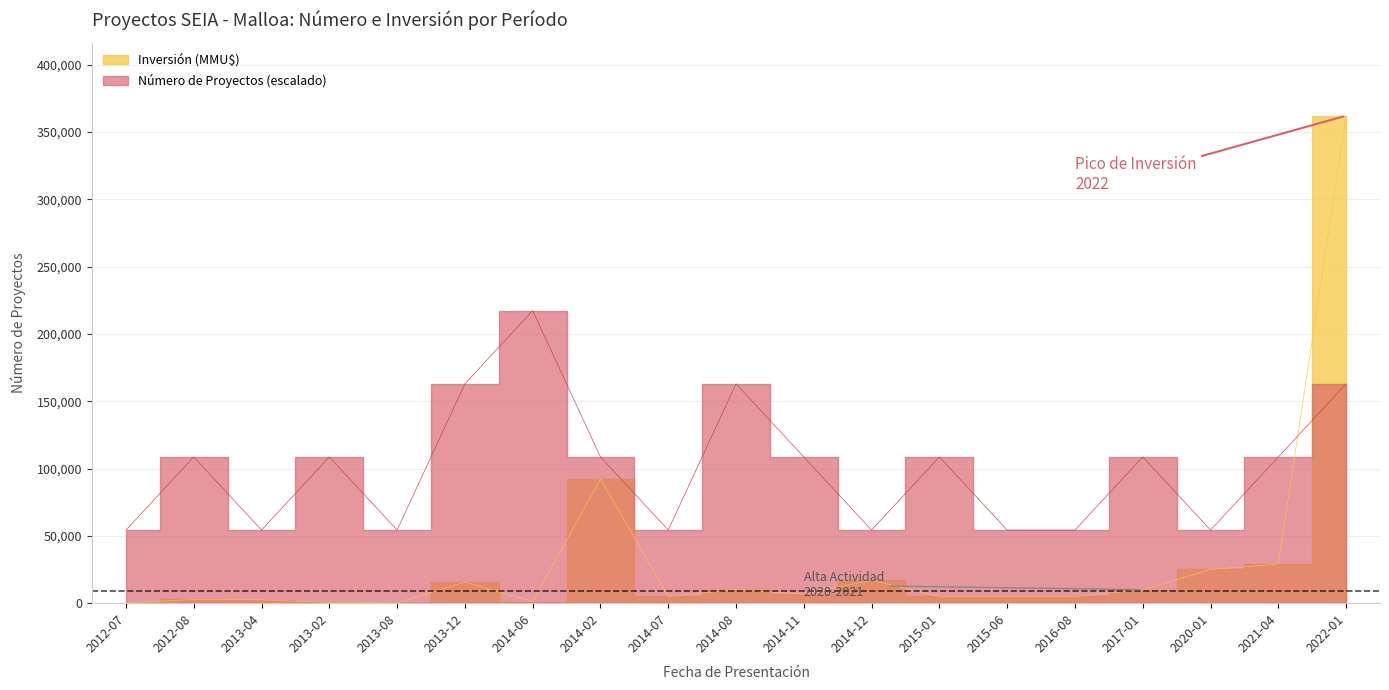

True or false: Inversión (MMU$) has a value of 8793 at 2015-01.

False